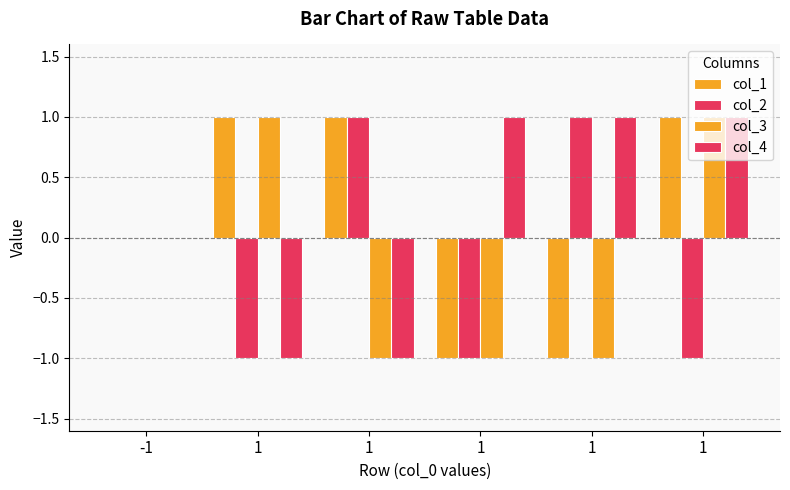

Count the number of categories in the chart.

6